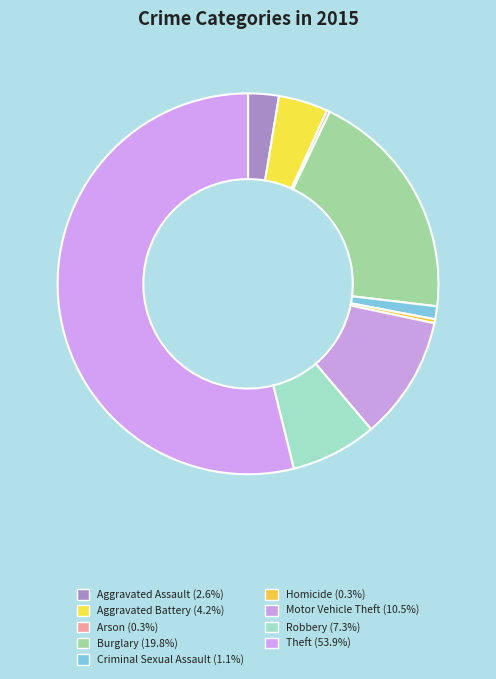

What percentage is the Burglary slice, to the nearest percent?

20%